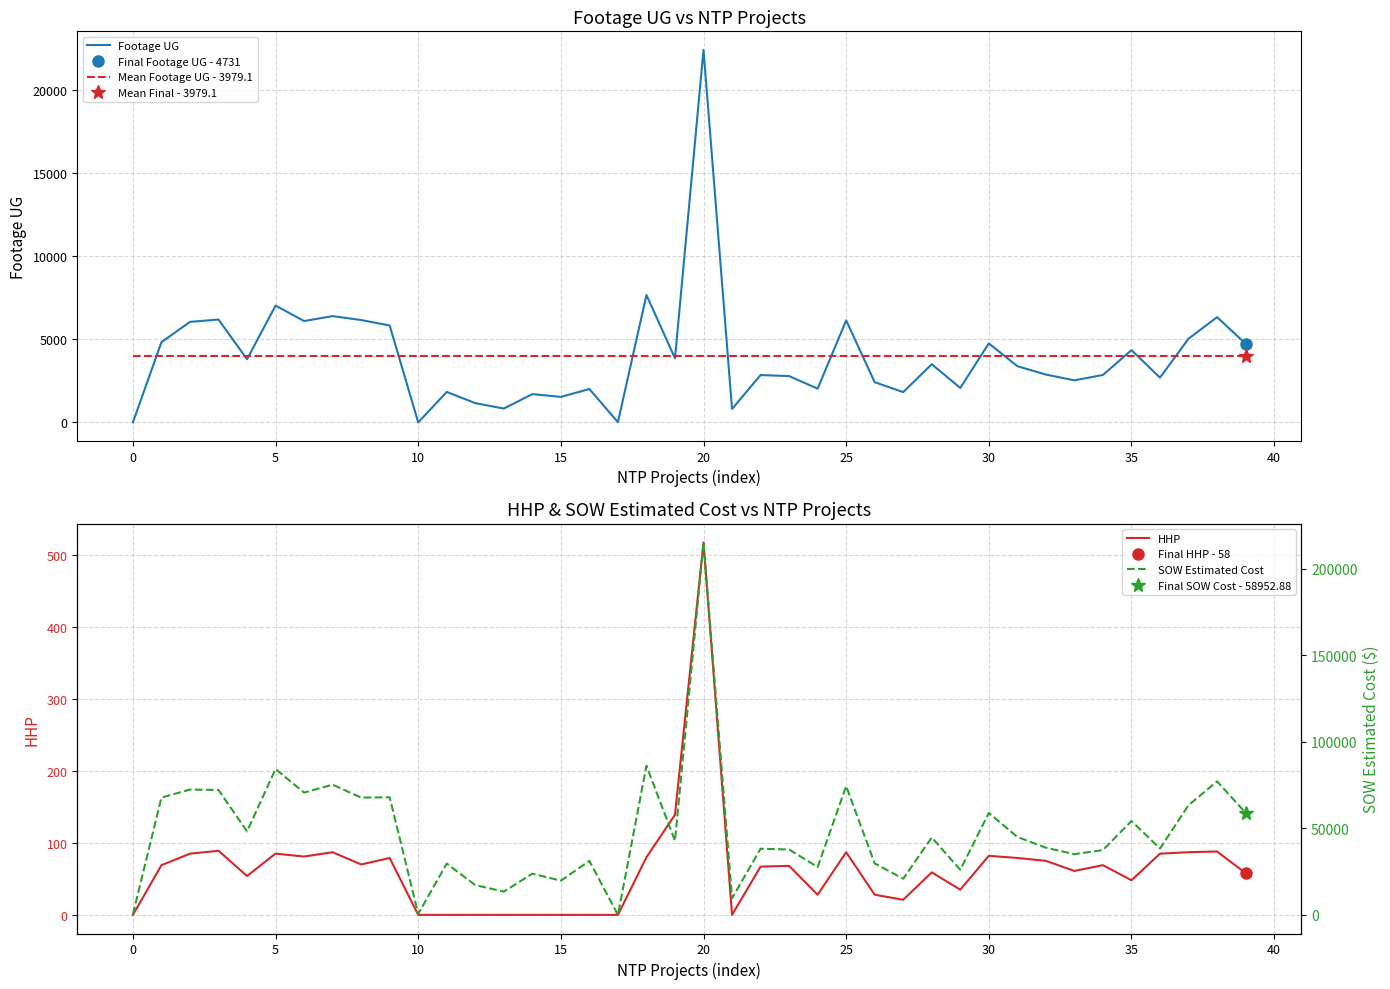

In Footage UG, how many points are lower than both neighbors (excluding endpoints)?

13